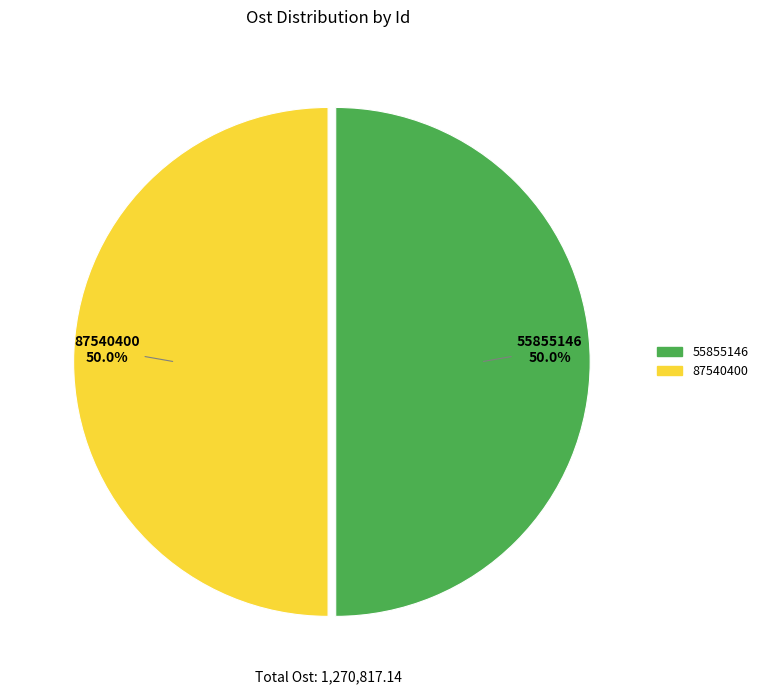

To the nearest percent, what is the average slice percentage?

50%